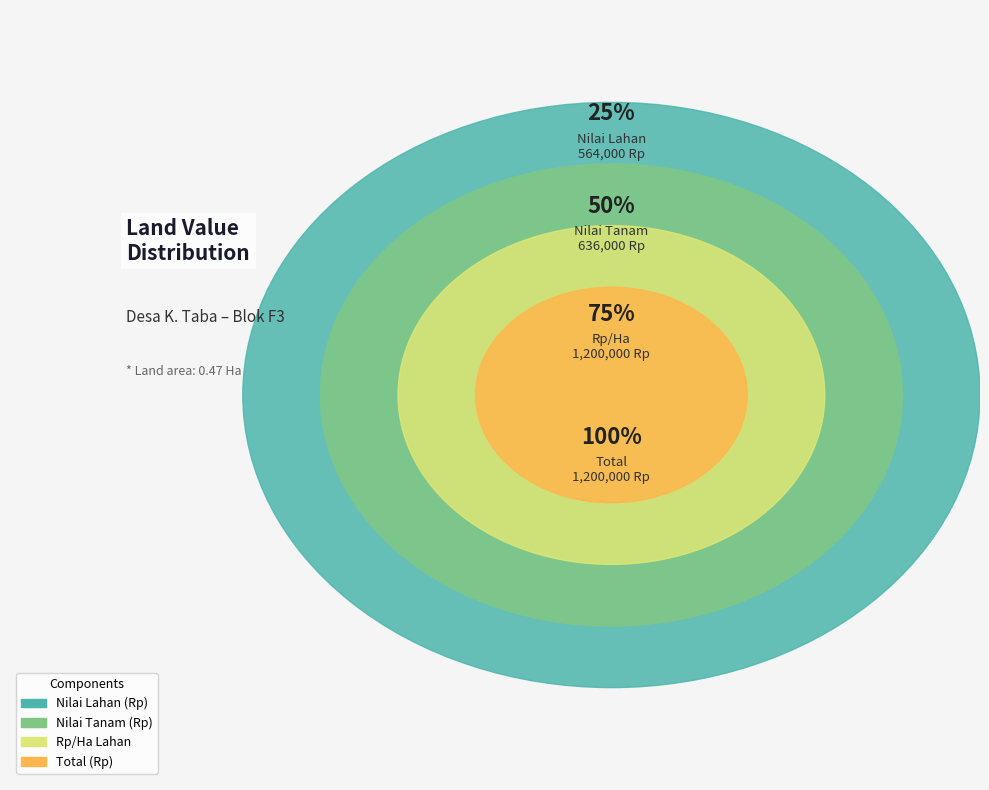

Which has a higher value, Rp/Ha Lahan or Total (Rp)?

Rp/Ha Lahan